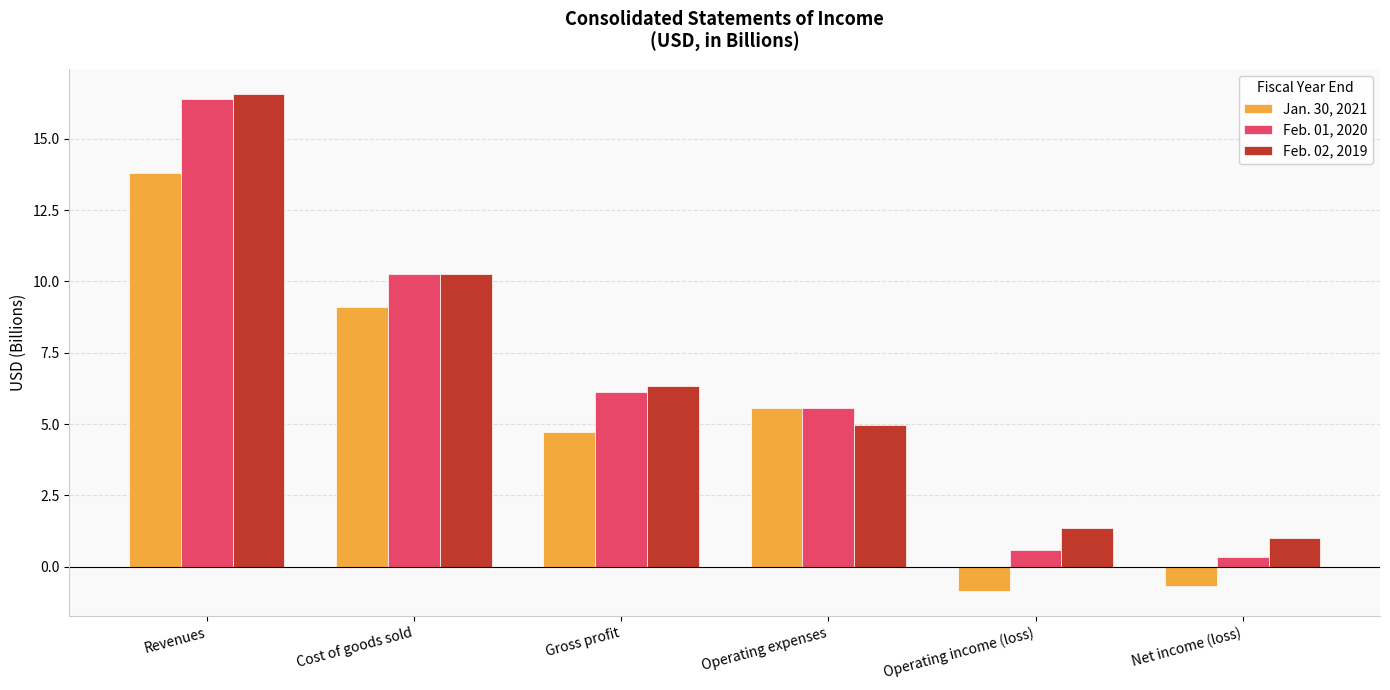

At which label does Jan. 30, 2021 reach its peak?

Revenues